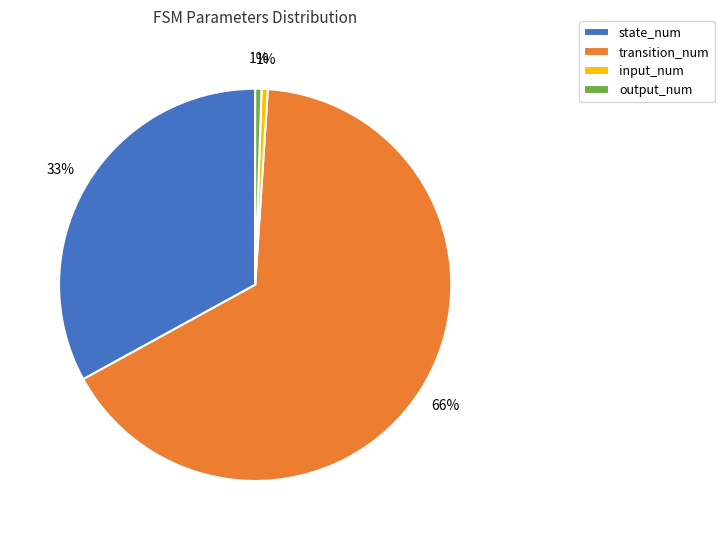

Which category has the biggest portion of the pie?

transition_num